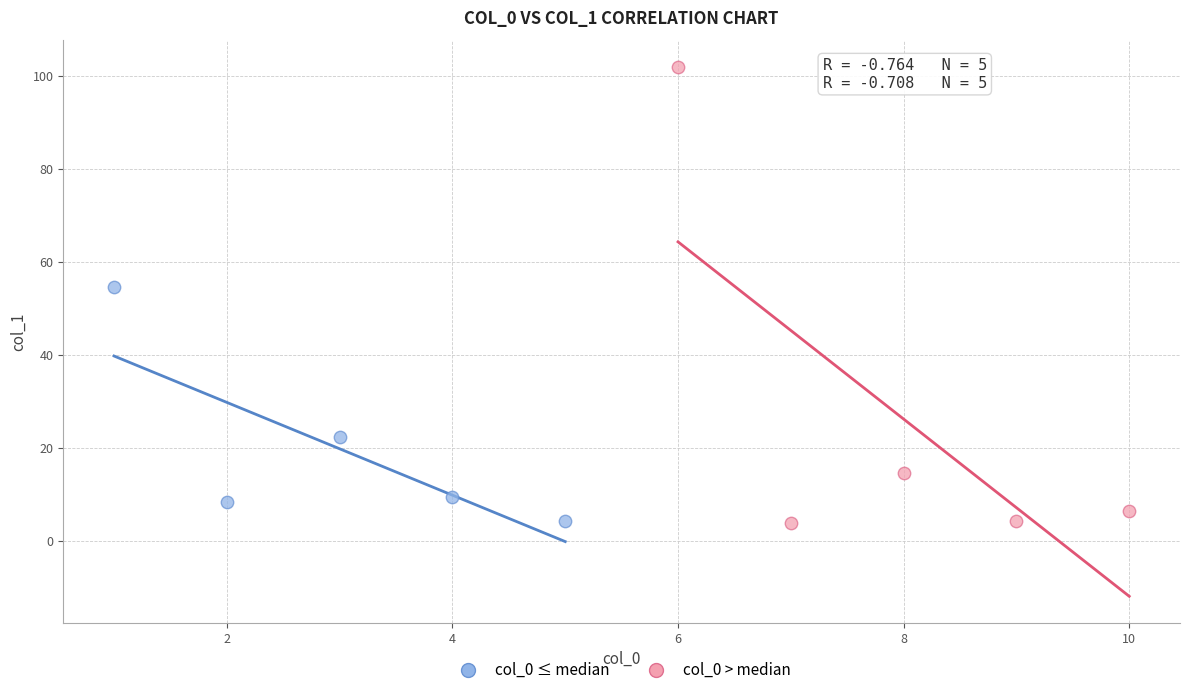

Which series has the widest spread of Y values?

col_0 > median